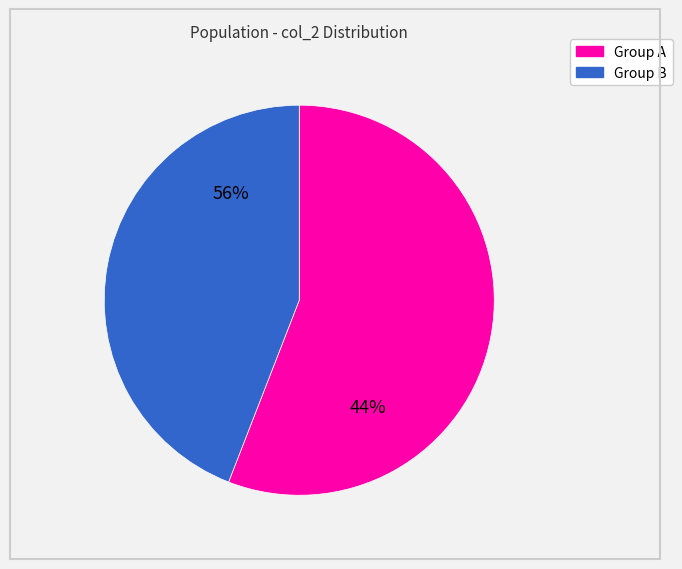

Is it true that 7 is 7% of the pie?

True